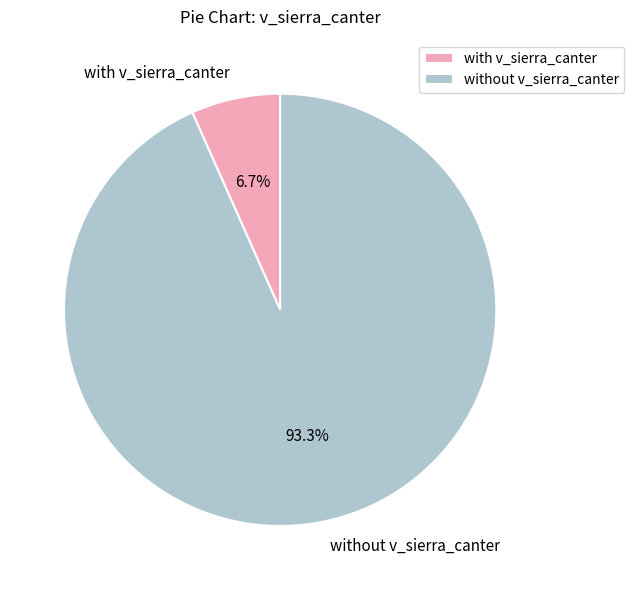

How many segments does this pie chart have?

2